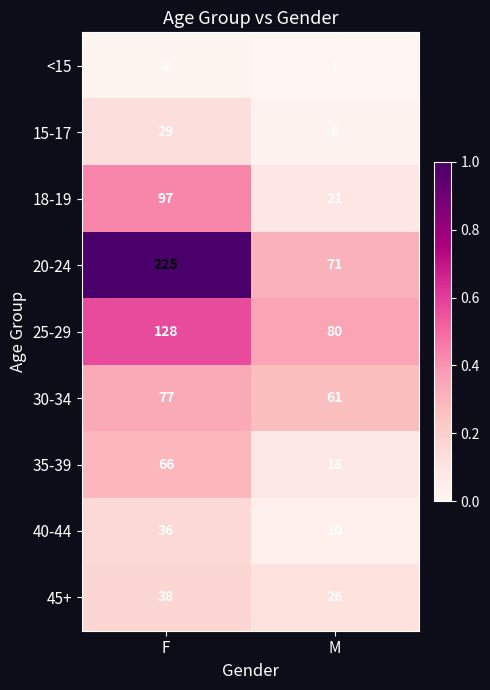

Is it true that 15-17 equals 29 at F?

True